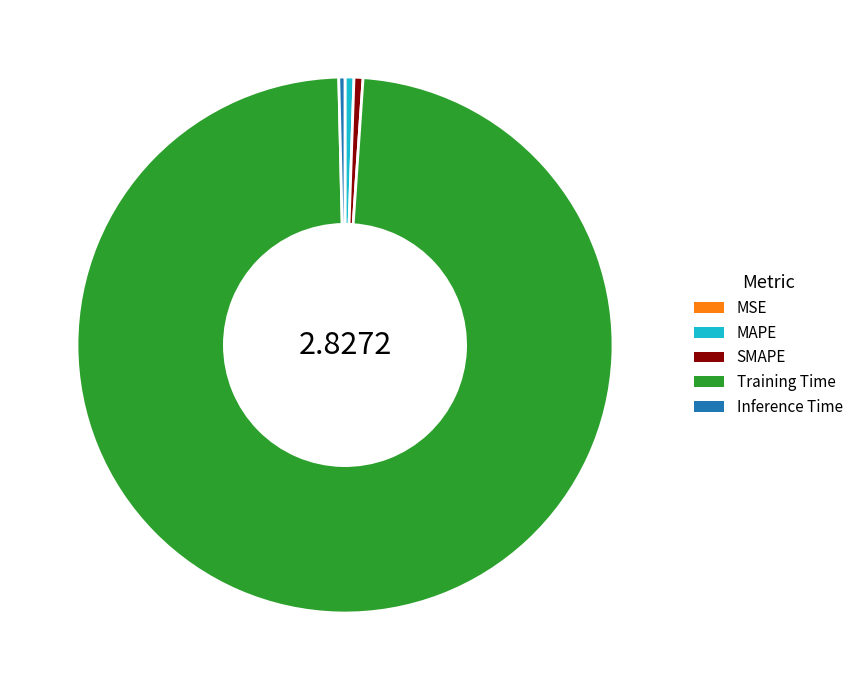

Which category accounts for the majority?

Training Time